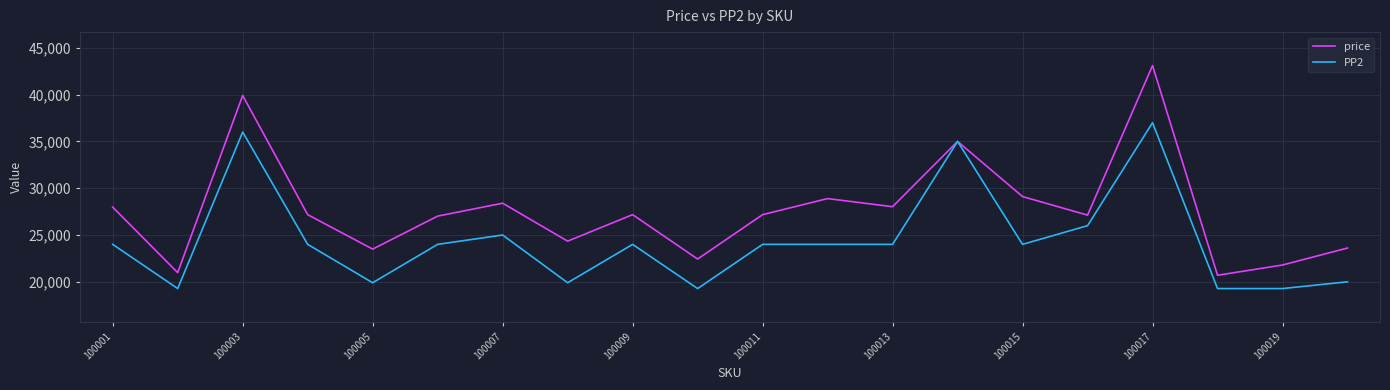

Which series has the largest range (max minus min)?

price